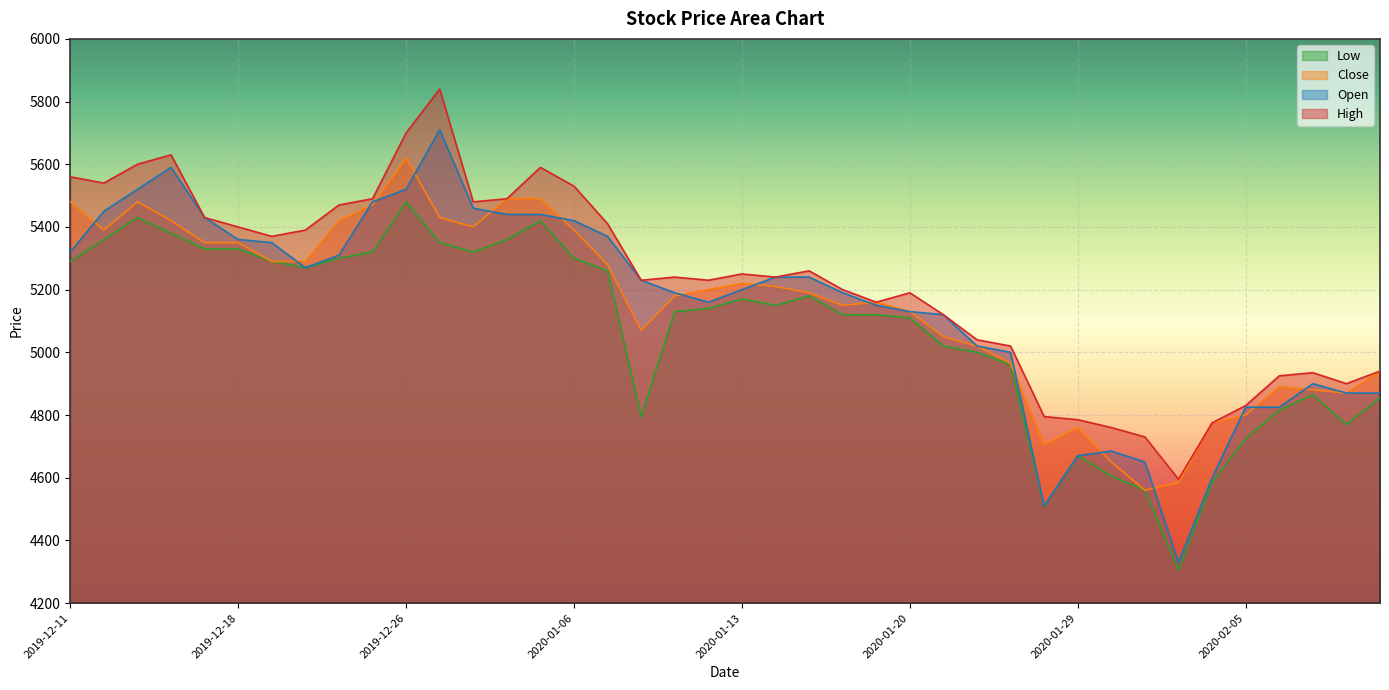

The value of Low at 2020-01-14 is 3072. True or false?

False